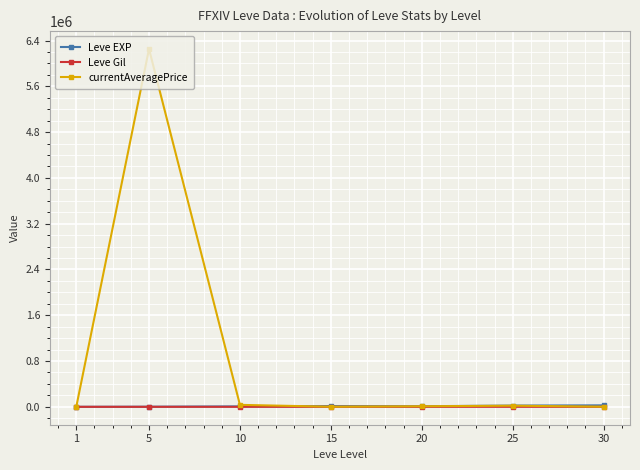

What is the value of the Leve Gil point at the 2nd from the left?

140.0